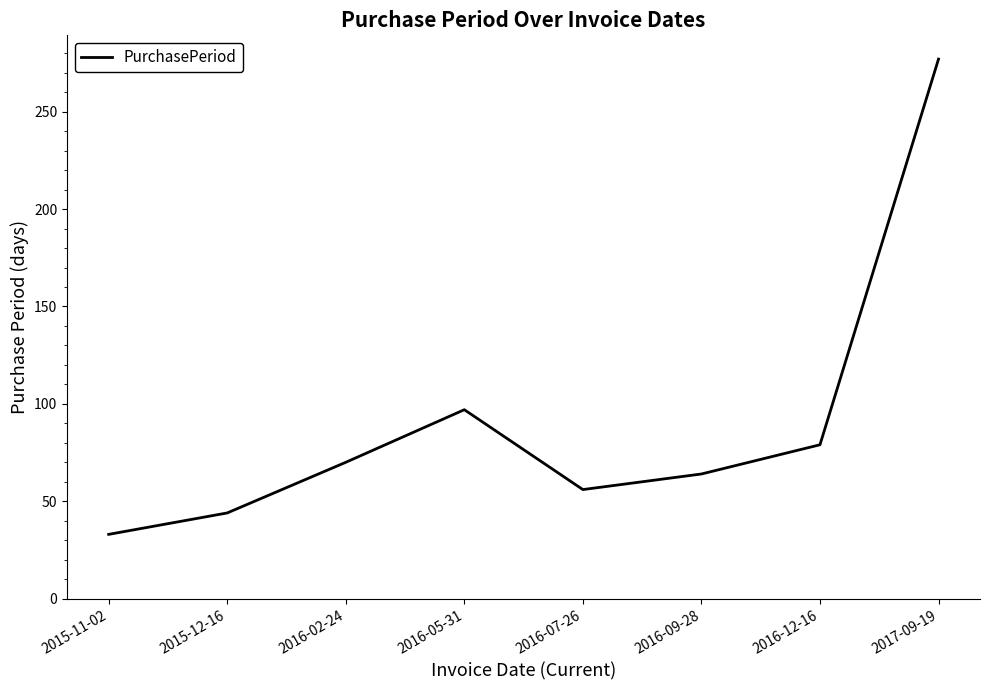

Reading left to right, transcribe all the data shown in this chart.

2015-11-02=33	2015-12-16=44	2016-02-24=70	2016-05-31=97	2016-07-26=56	2016-09-28=64	2016-12-16=79	2017-09-19=277